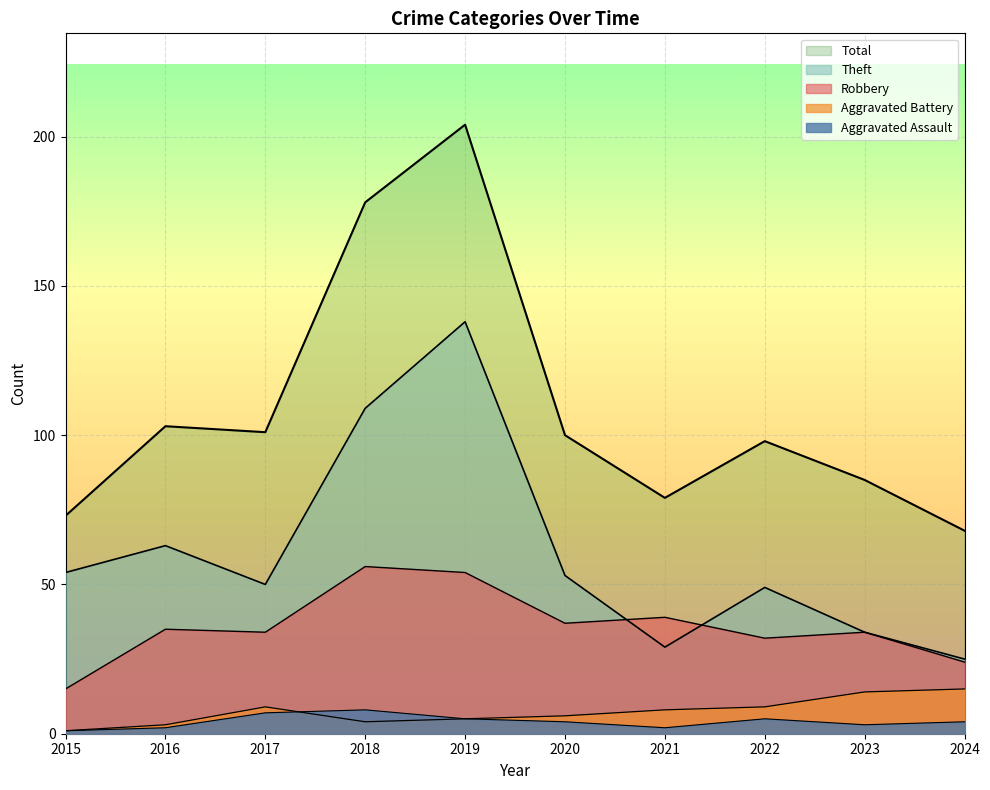

What is the difference between the Theft values at 2015 and 2018?

55